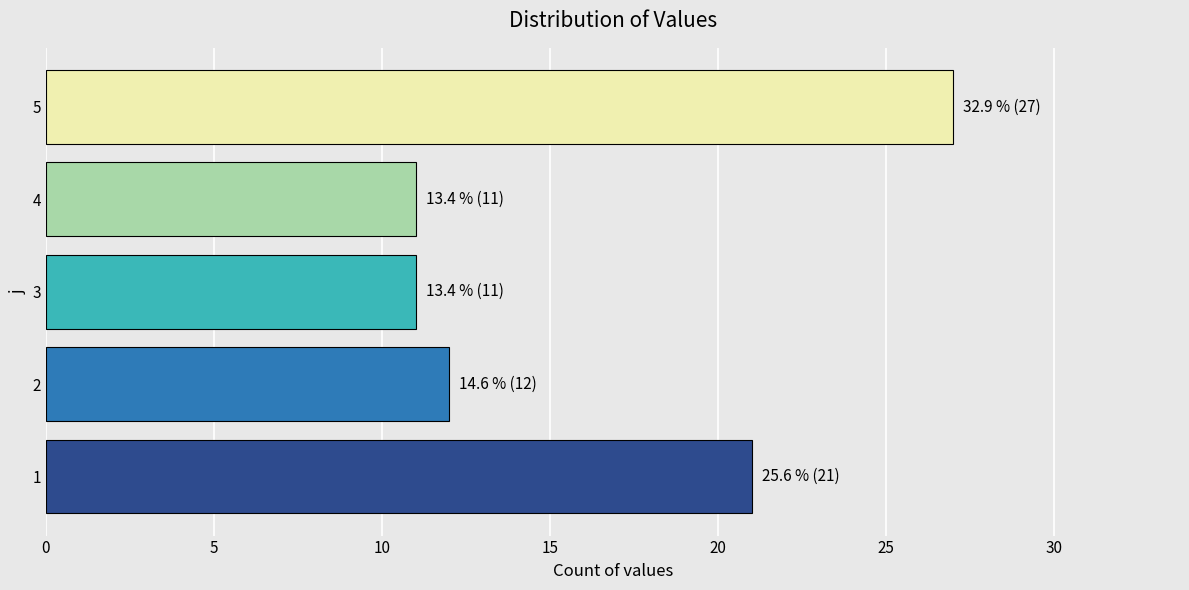

What is the change in value from 1 to 2?

-9